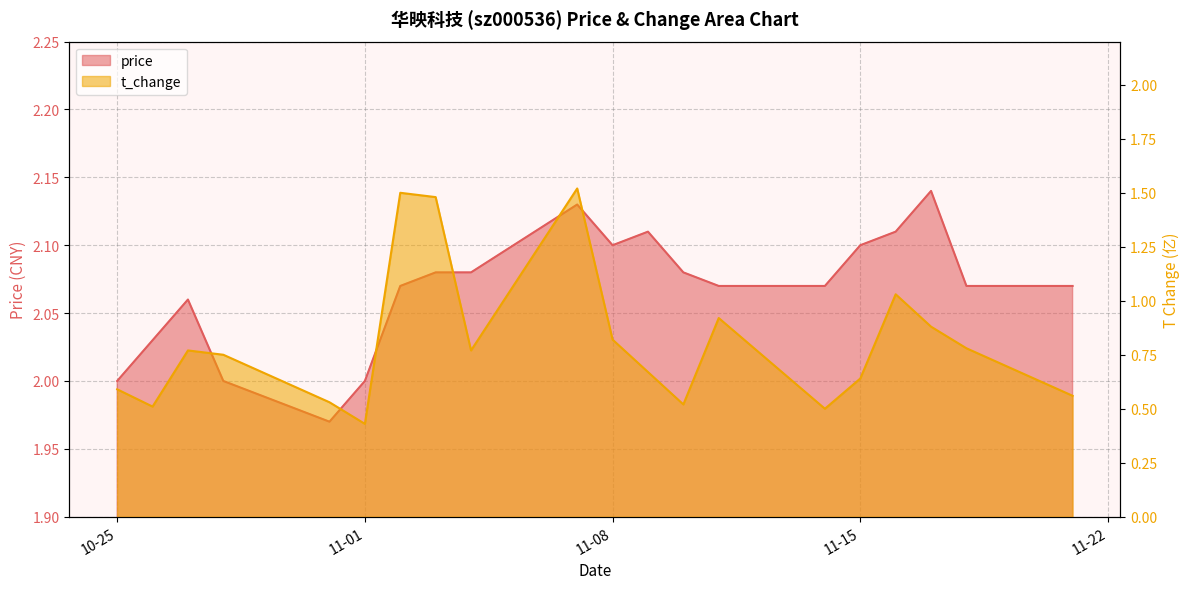

Which category has the highest value across all series?

2022-11-17